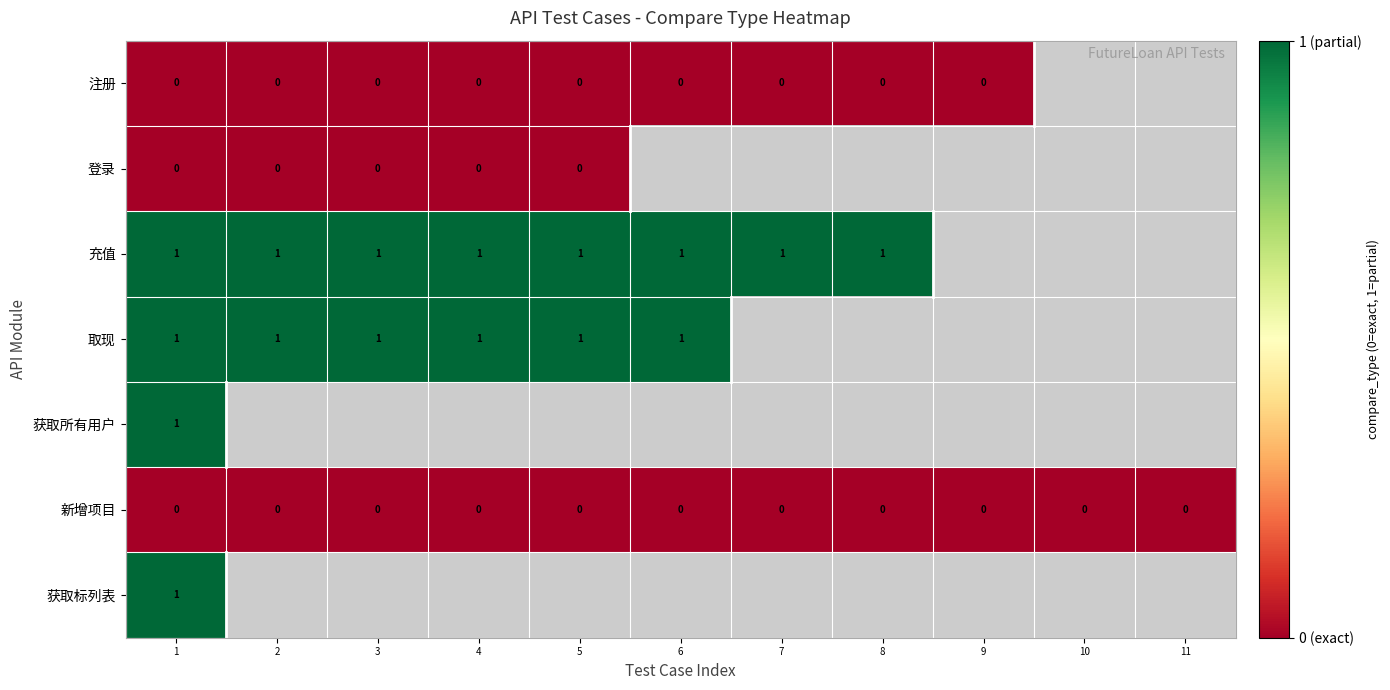

Is the value of 注册 at 9 greater than the value of 取现 at 5?

No